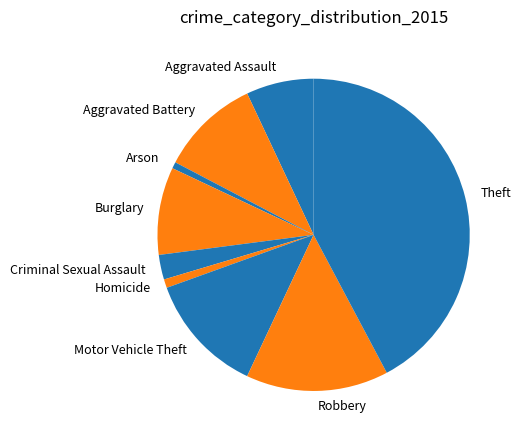

Is it true that Motor Vehicle Theft is 12% of the pie?

True